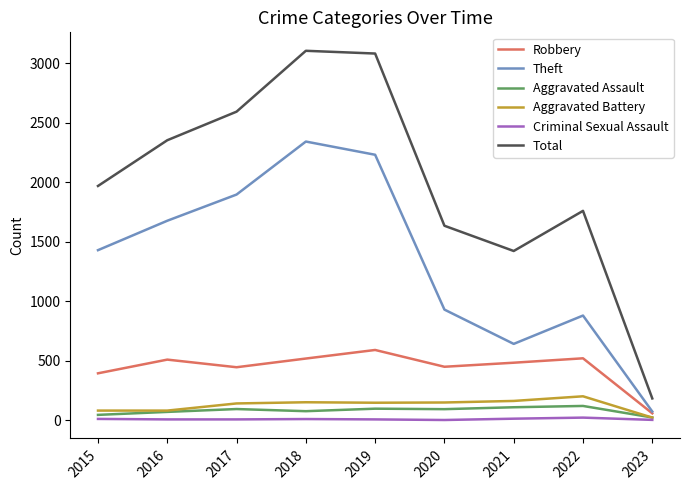

What is the lowest value of the Theft series?

74